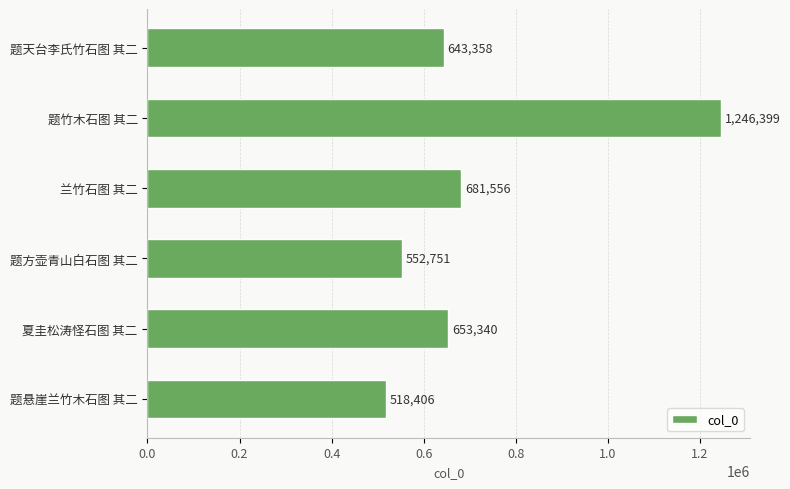

At which label is the value closest to 882402?

兰竹石图 其二